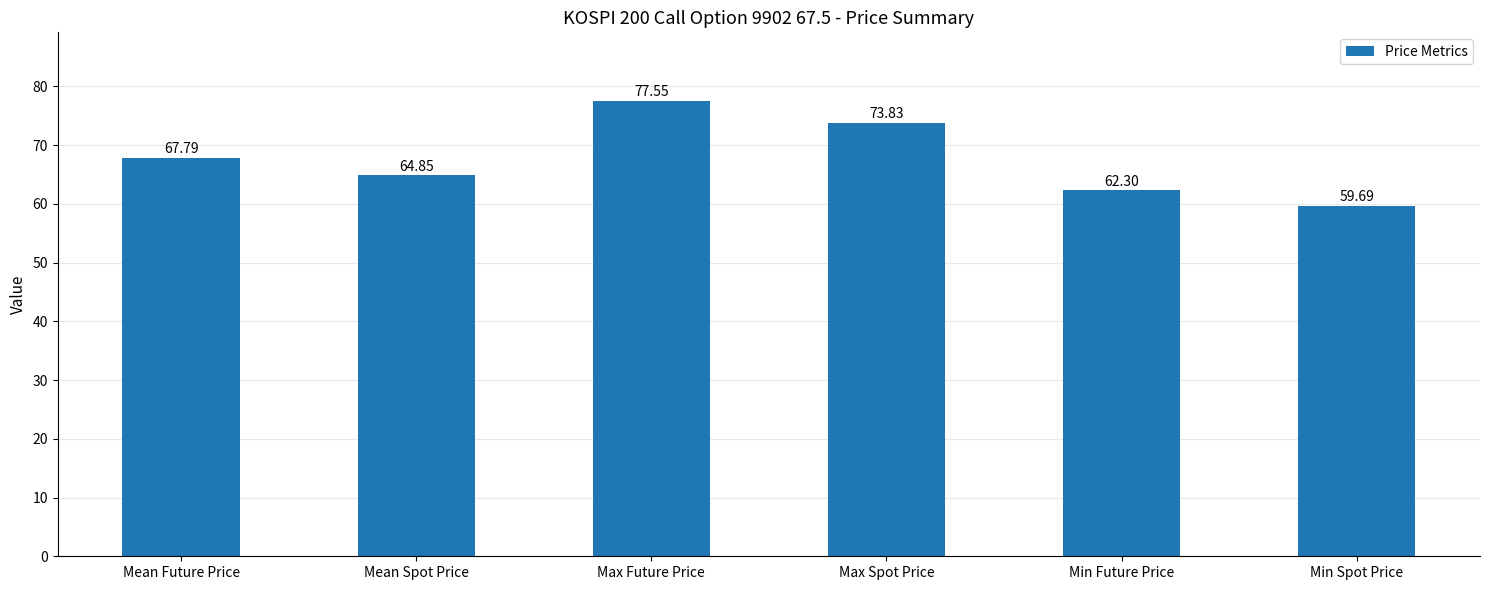

Which label corresponds to the largest value in the chart?

Max Future Price